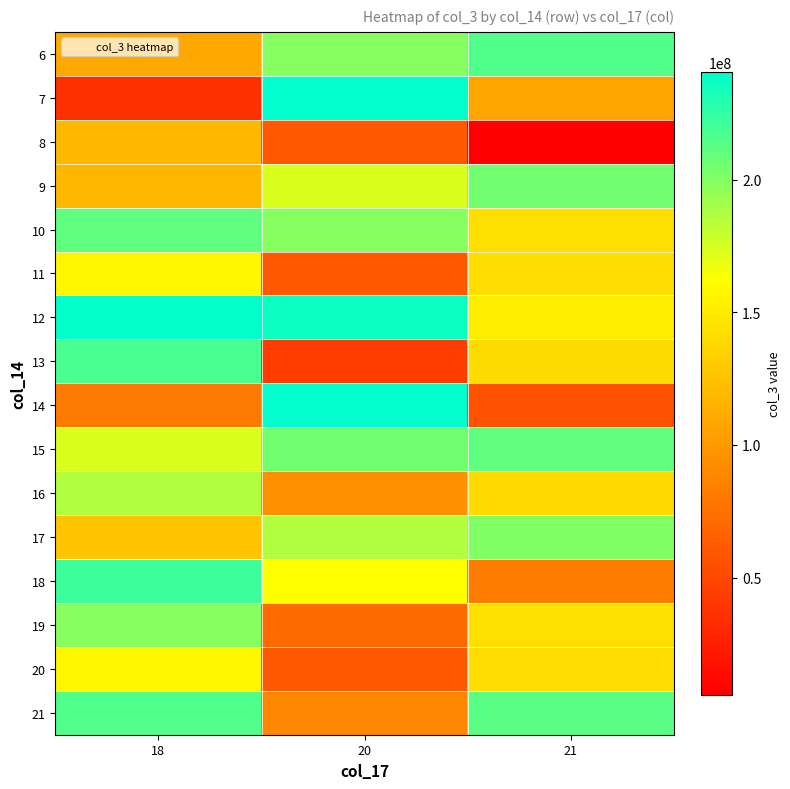

Between 21 and 18, which is larger?

21